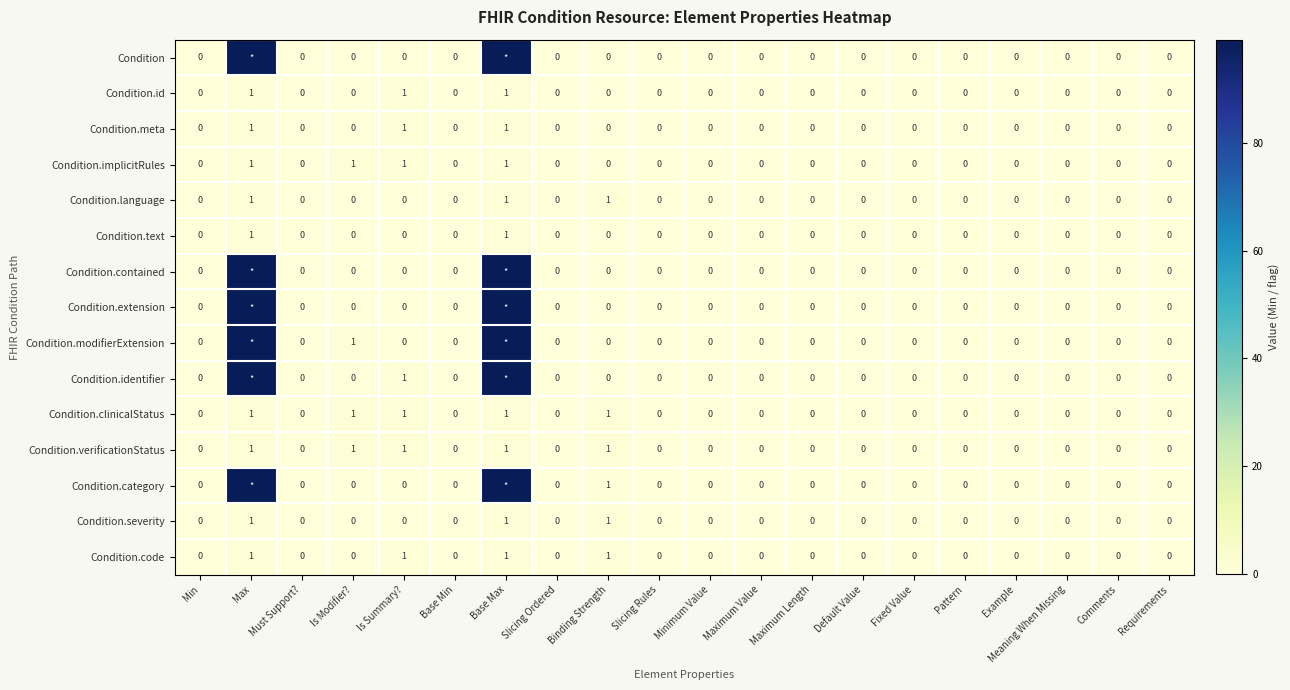

Is it true that Condition.implicitRules equals -1 at Fixed Value?

False